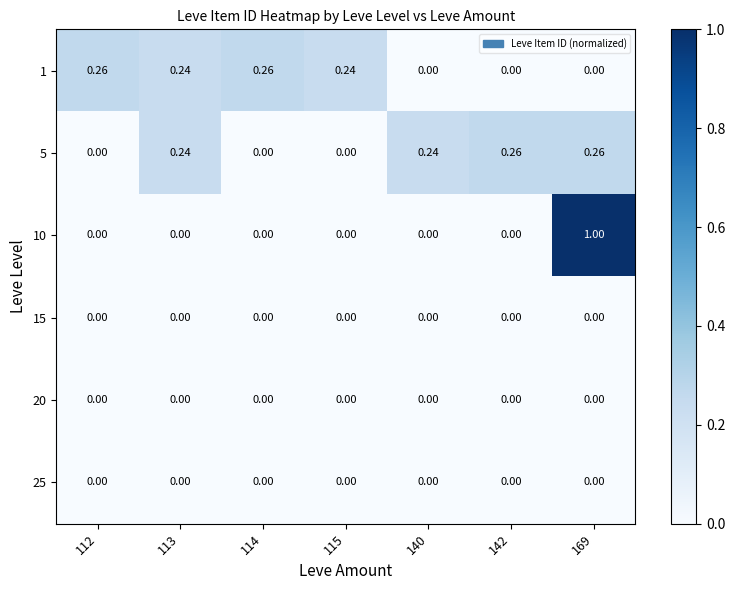

How many positive values does the 5 series have?

4